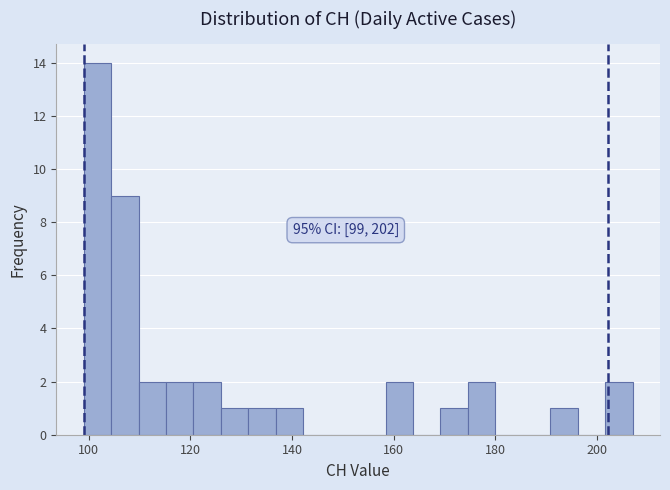

Around what value on the x-axis is the tallest bar? Give the approximate position of its centre, as read against the axis.

102